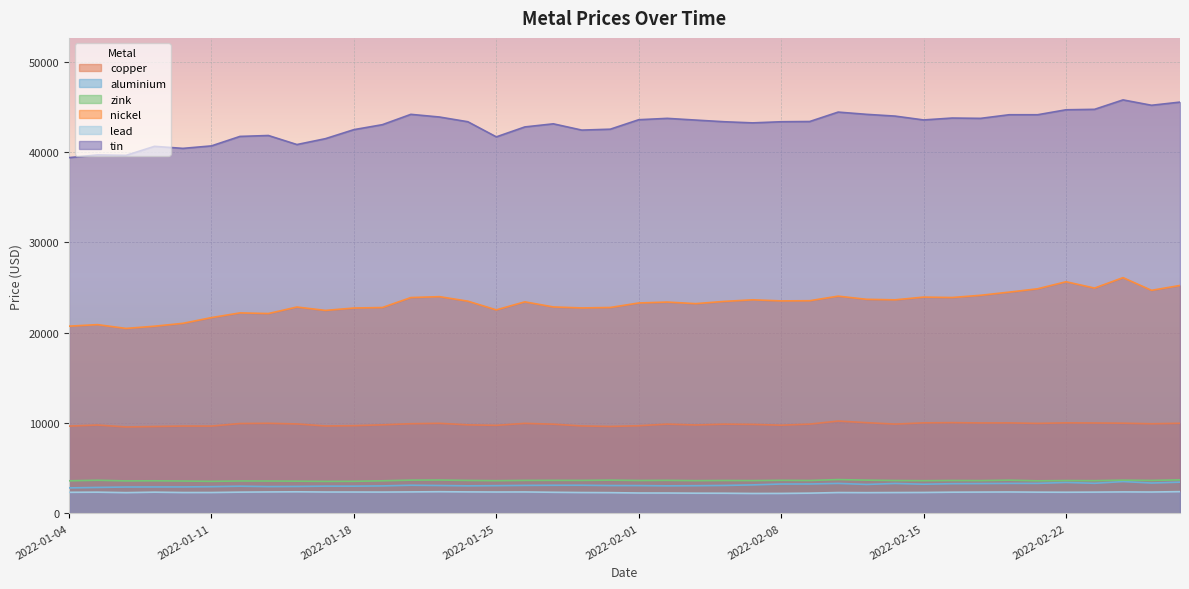

True or false: aluminium and zink intersect in this chart.

False